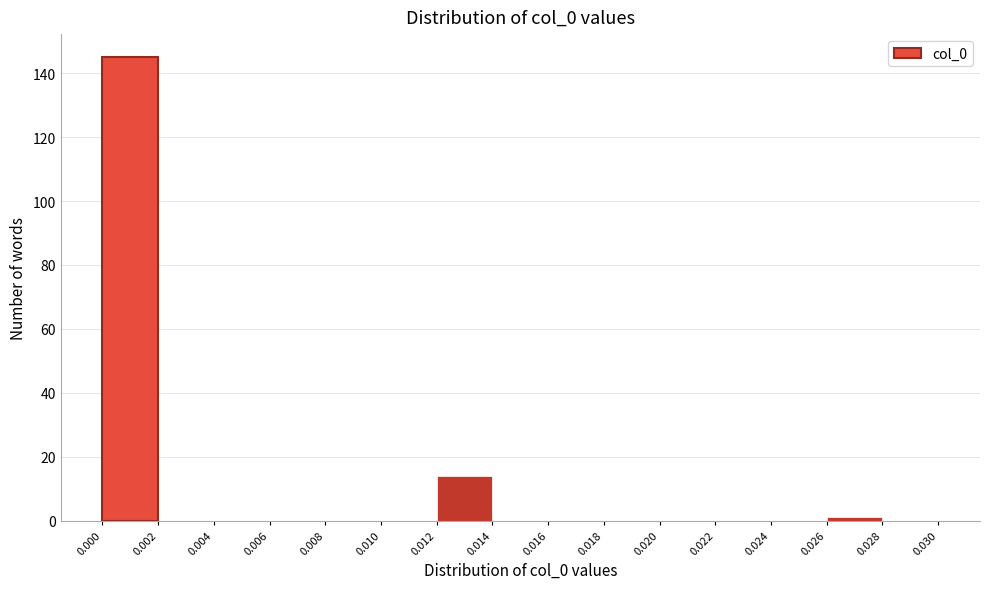

What is the height of the bar covering 0.000 to 0.002 on the x-axis? The values are not printed on the chart, so give them approximately, as read against the axis.

146